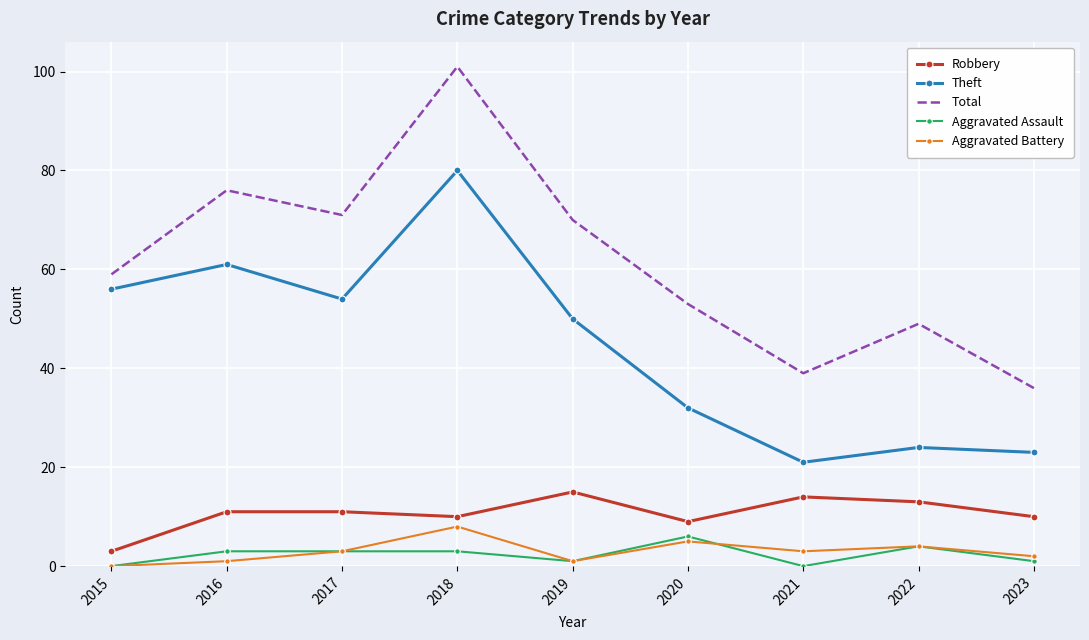

What is the difference between the highest and lowest values at 2017?

68